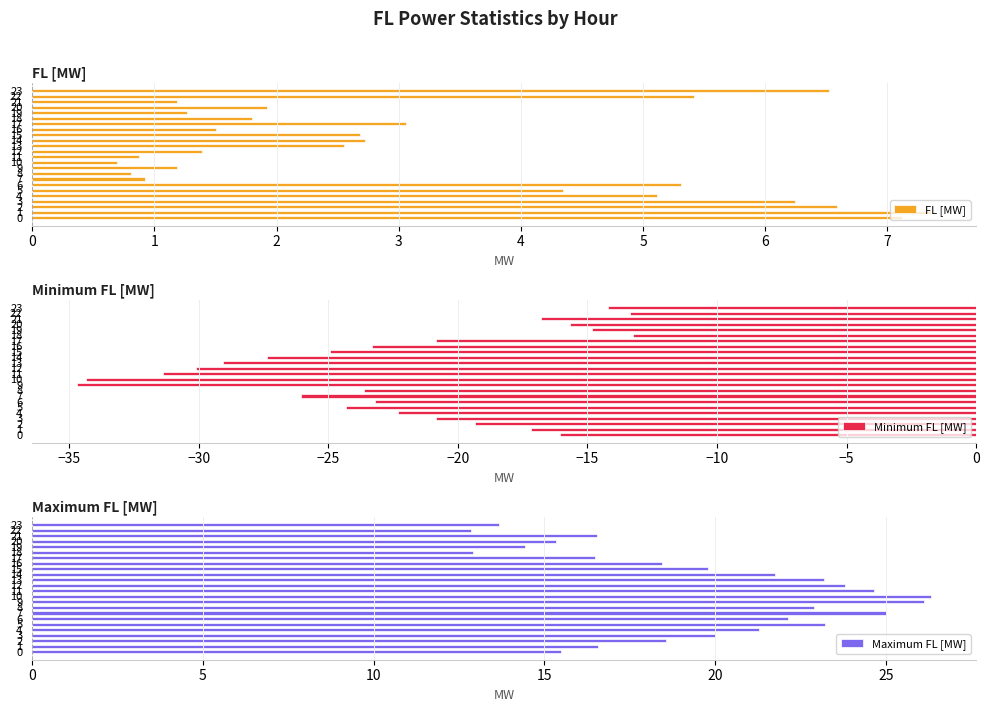

At which category is the sum across all series the highest?

1